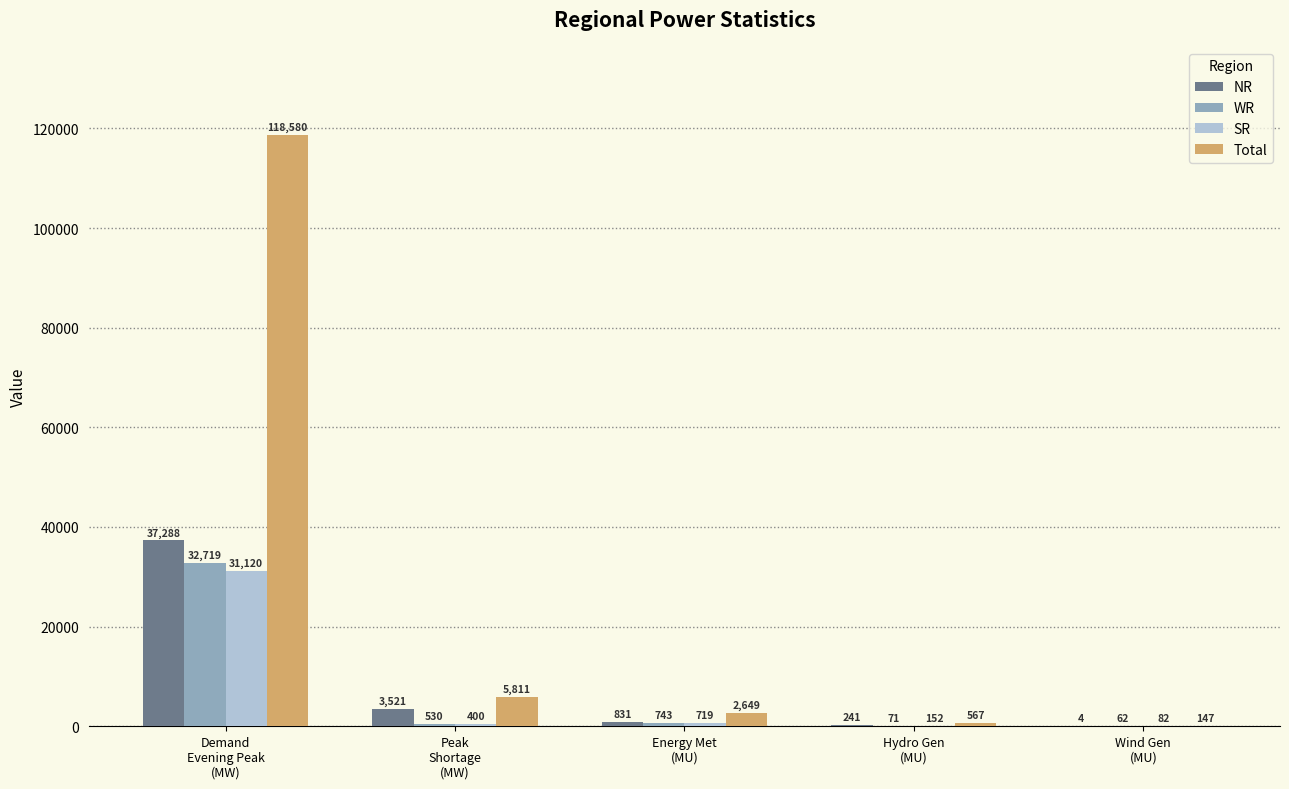

At which category does the chart reach its peak across all series?

Demand
Evening Peak
(MW)